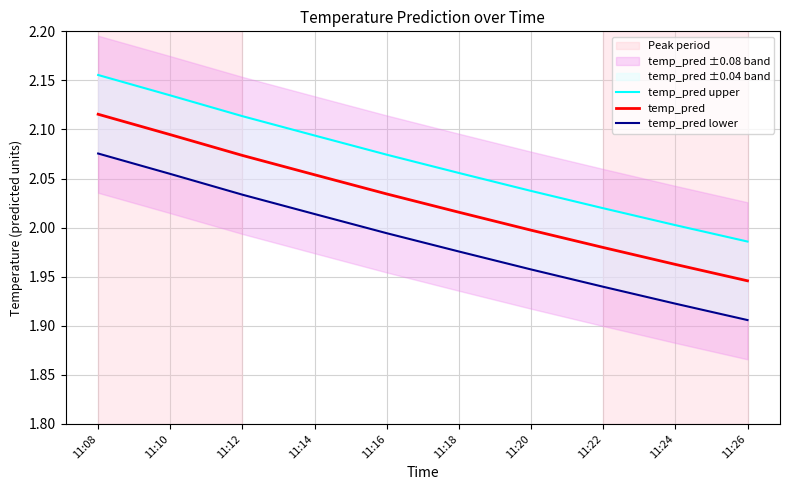

Between 11:08 and 11:12, which series saw the biggest shift?

temp_pred upper